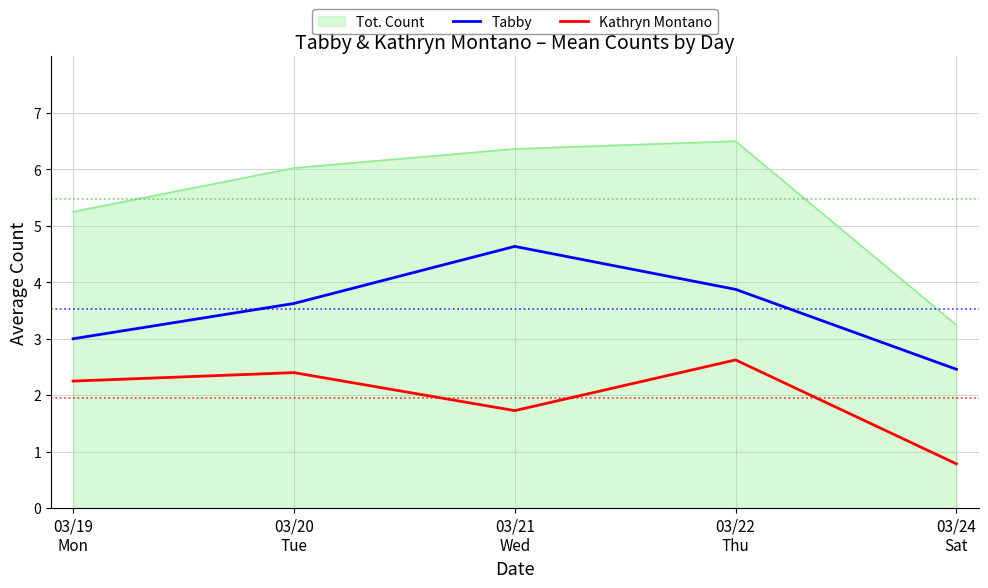

Where is the first local maximum for Tabby?

03/21
Wed